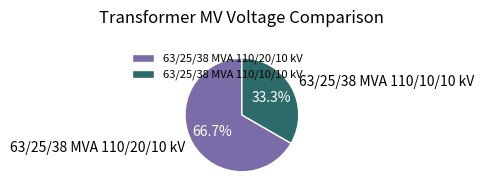

Is there any slice that represents more than half of the pie?

Yes